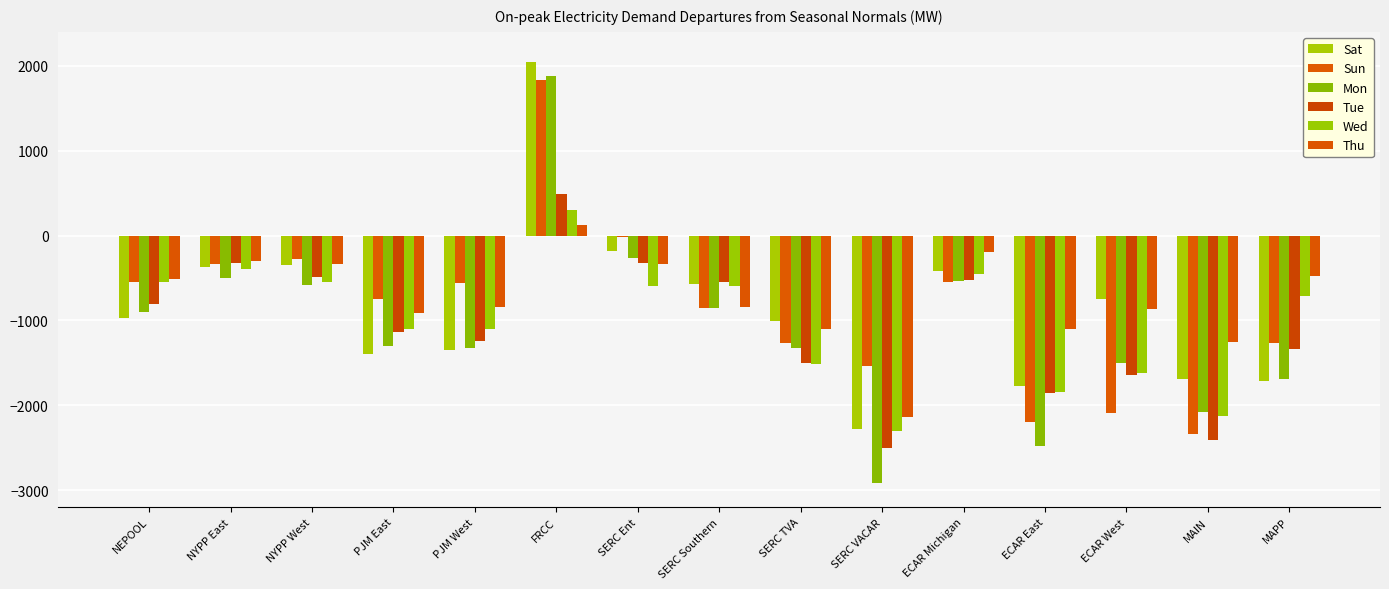

What is the greatest value displayed?

2042.3